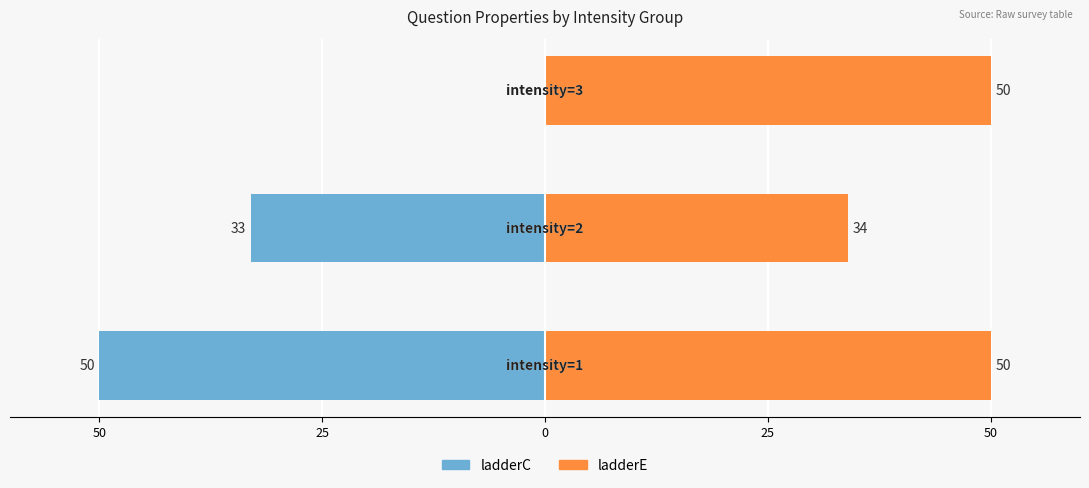

How many groups of bars are there?

3